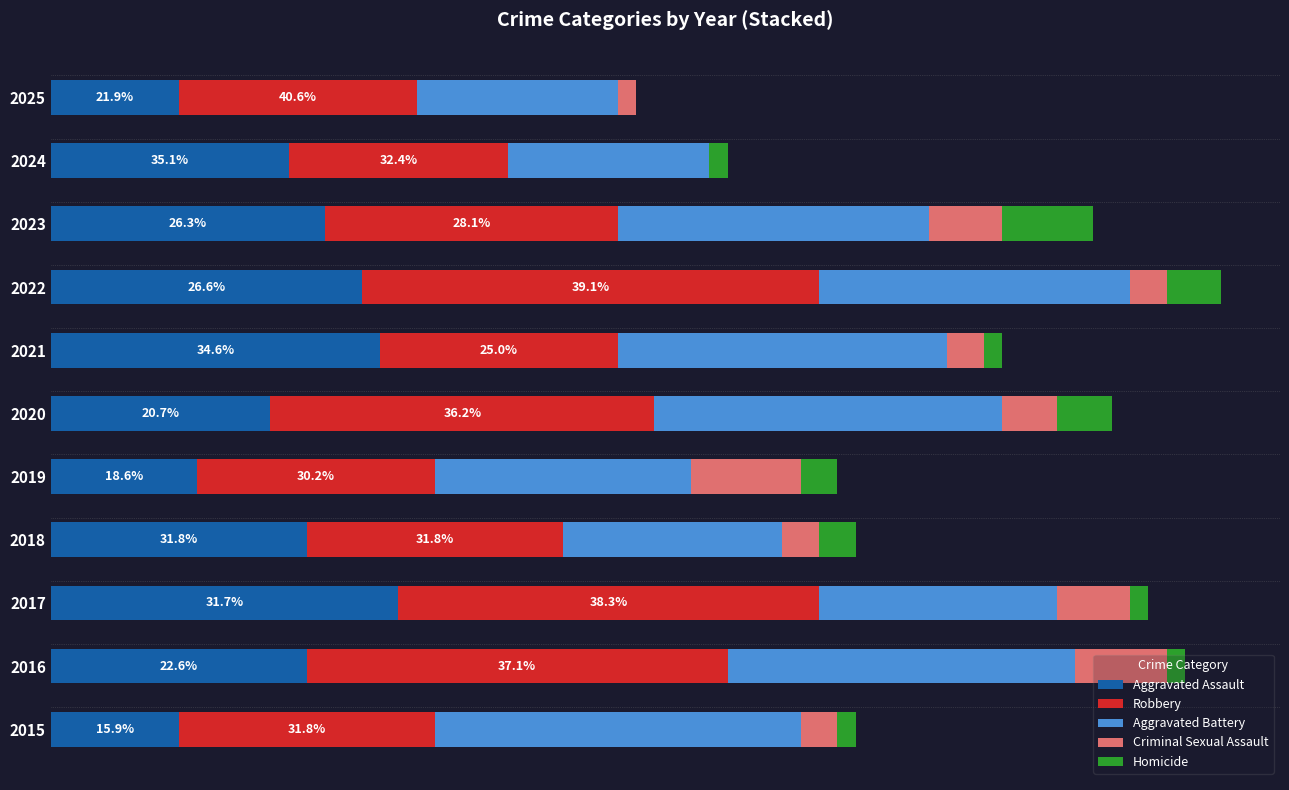

What are all the series names shown in the legend?

Aggravated Assault, Robbery, Aggravated Battery, Criminal Sexual Assault, Homicide